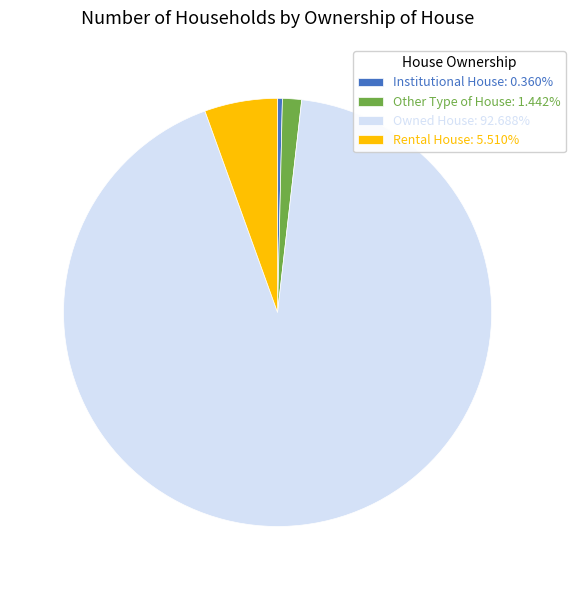

What is the ratio of the value at Owned House: 92.688% to the value at Other Type of House: 1.442%?

64.3